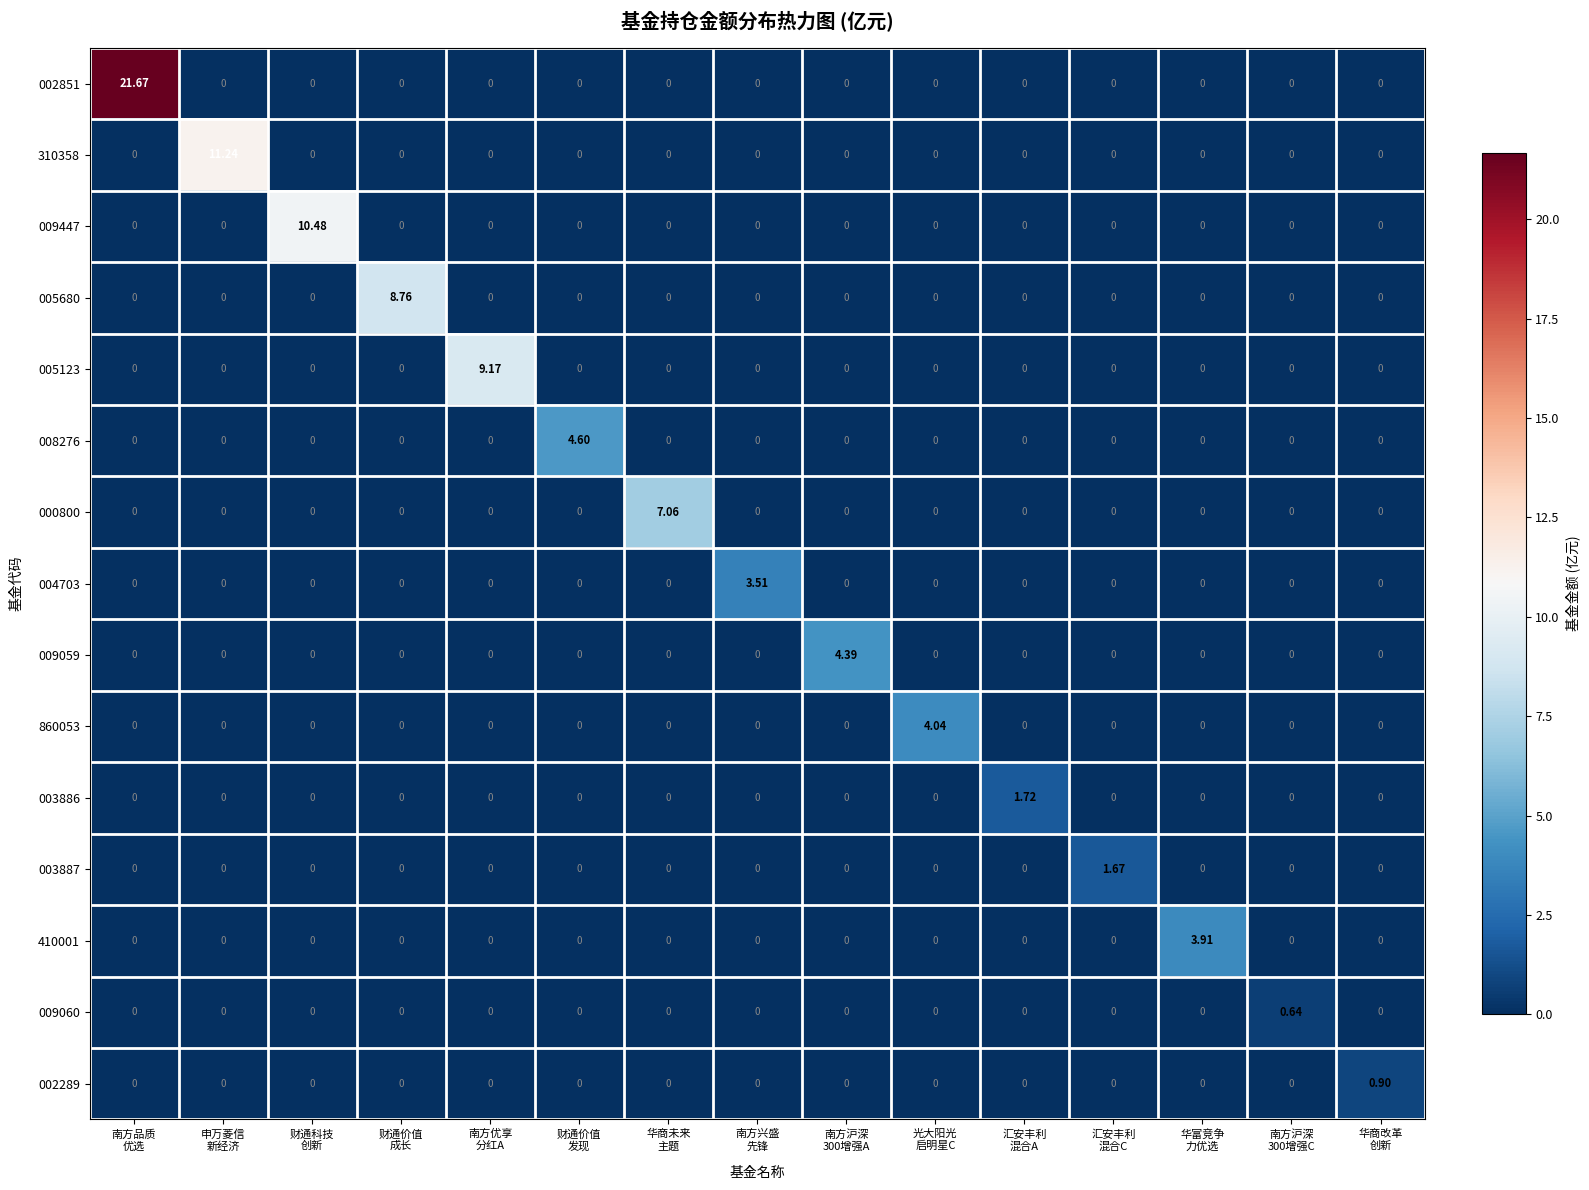

Which series changed the most between 华商未来
主题 and 南方沪深
300增强A?

000800